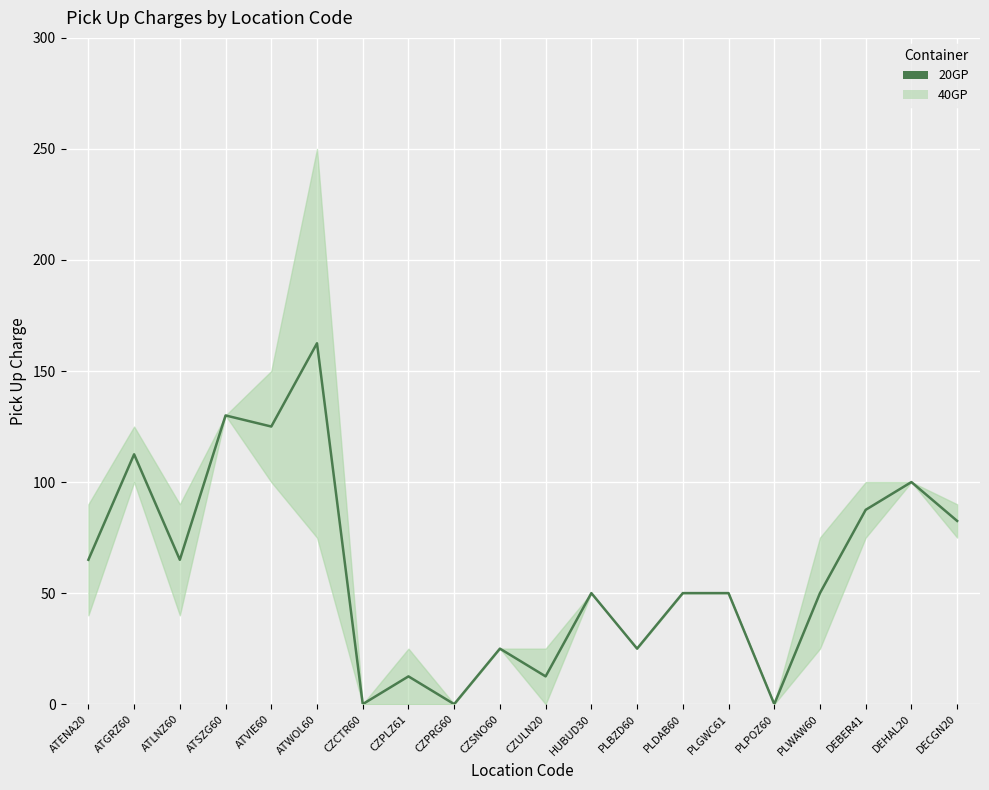

Rank the categories by value from lowest to highest.

CZCTR60, CZPRG60, PLPOZ60, CZPLZ61, CZULN20, CZSNO60, PLBZD60, HUBUD30, PLDAB60, PLGWC61, PLWAW60, ATENA20, ATLNZ60, DECGN20, DEBER41, DEHAL20, ATGRZ60, ATVIE60, ATSZG60, ATWOL60